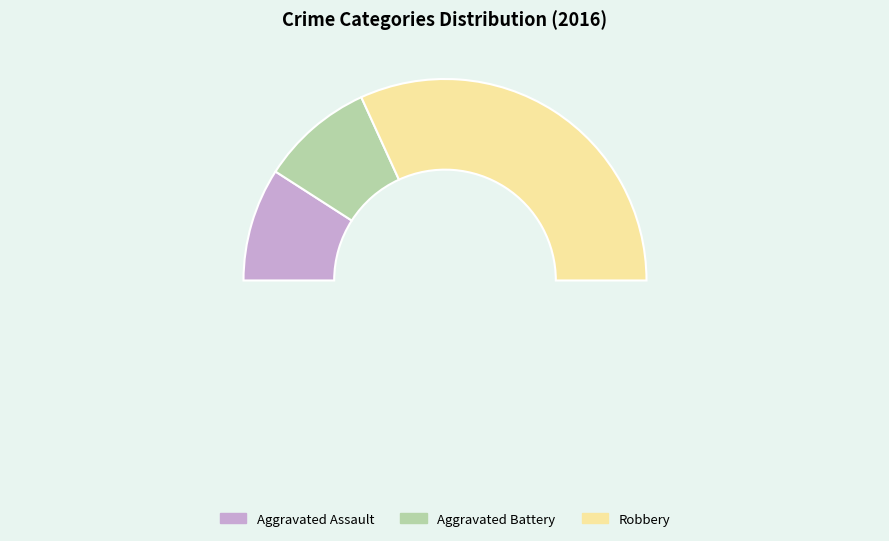

What is the change in value from Aggravated Assault to Robbery?

+5